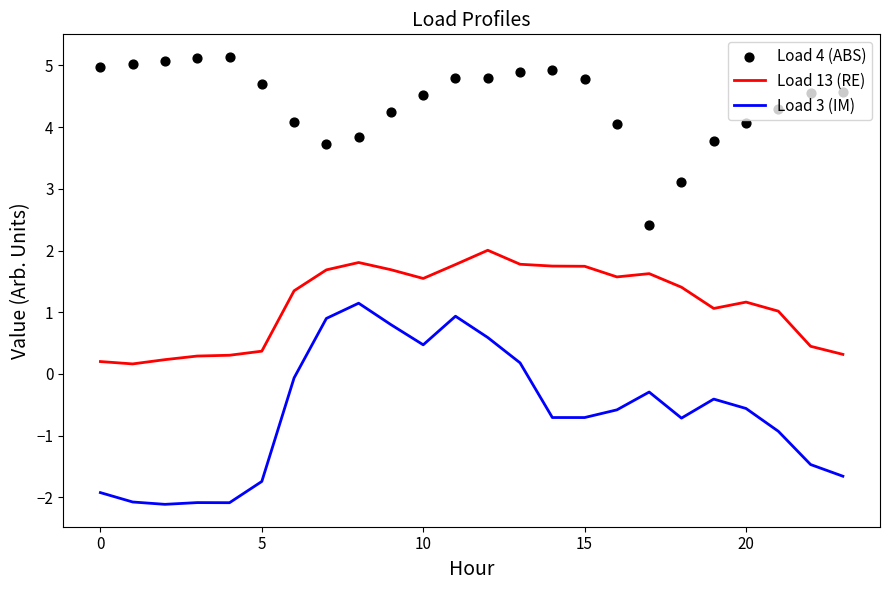

What is the total value across all series at 8?

6.8